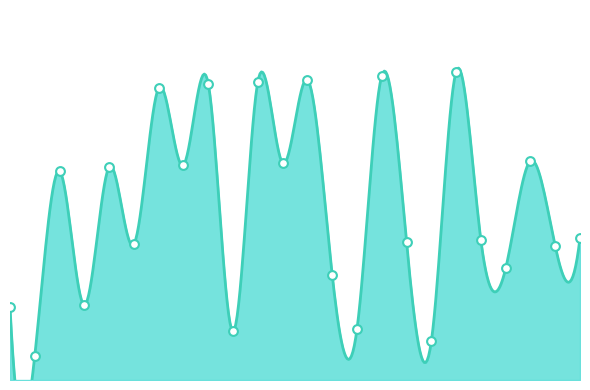

Which has a higher value, CMR or BLR?

CMR